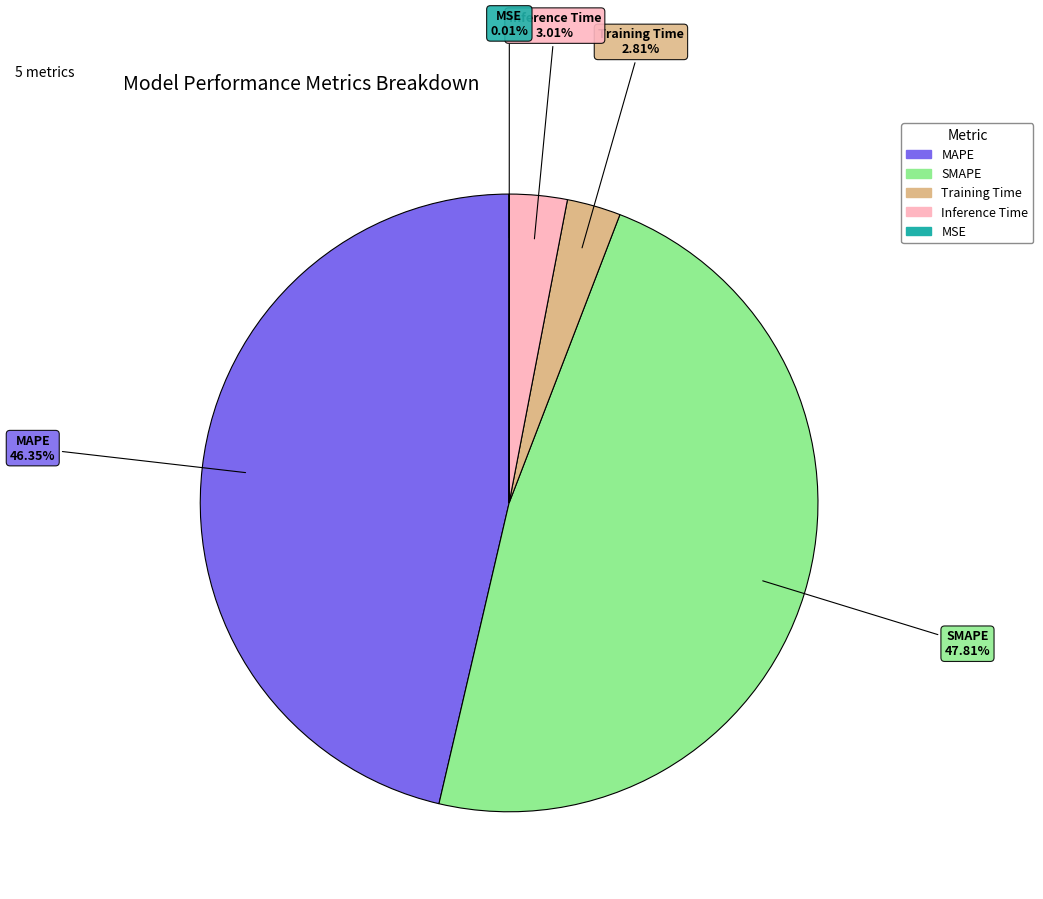

Is there any slice that represents more than half of the pie?

No